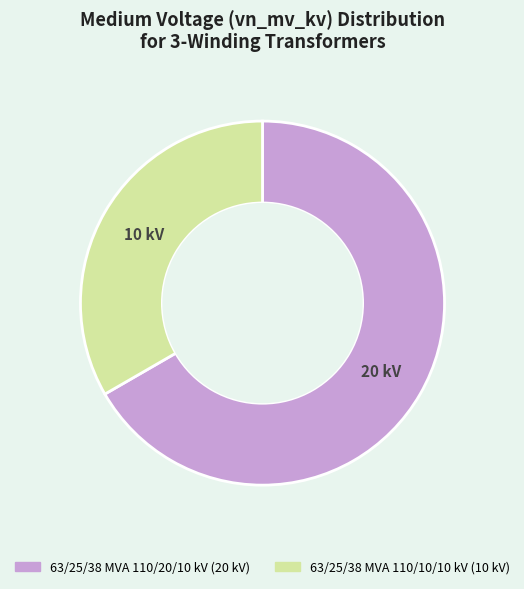

What is the ratio of the value at 63/25/38 MVA 110/20/10 kV to the value at 63/25/38 MVA 110/10/10 kV?

2.0